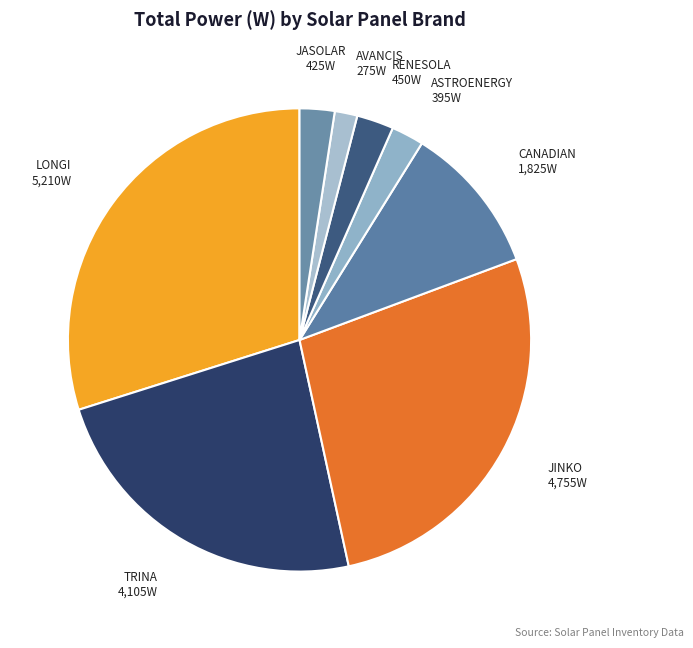

Is it true that JASOLAR is 2% of the pie?

True